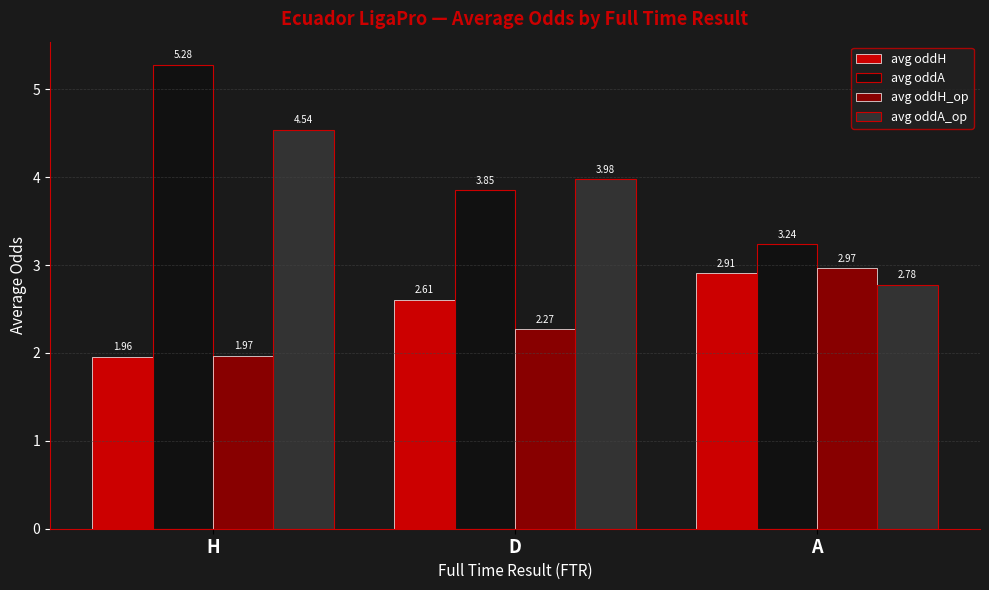

What is the total value across all series at A?

11.9